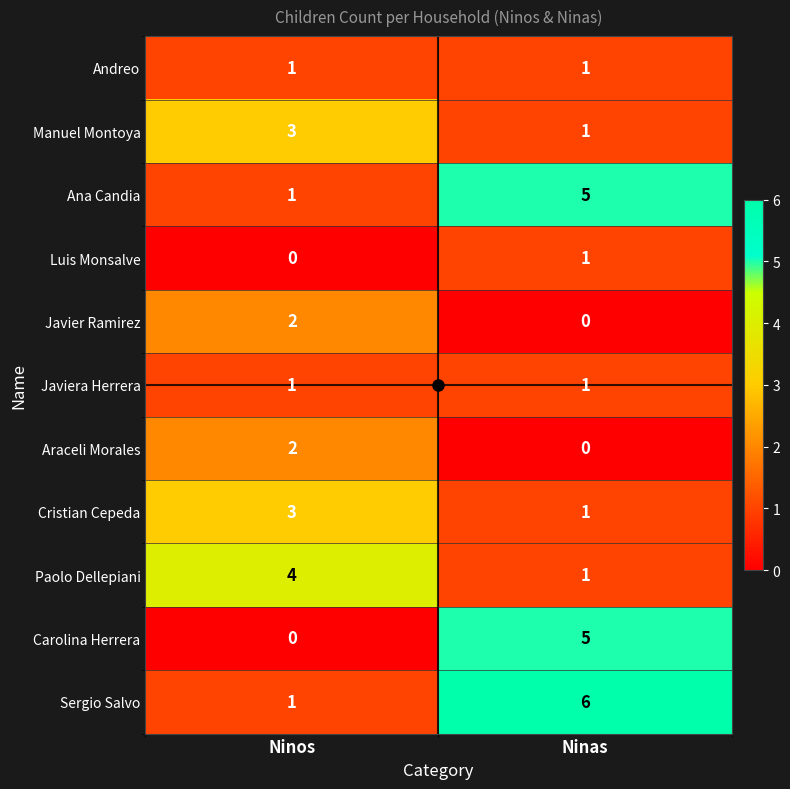

List the labels in order of Manuel Montoya value, largest first.

Ninos, Ninas